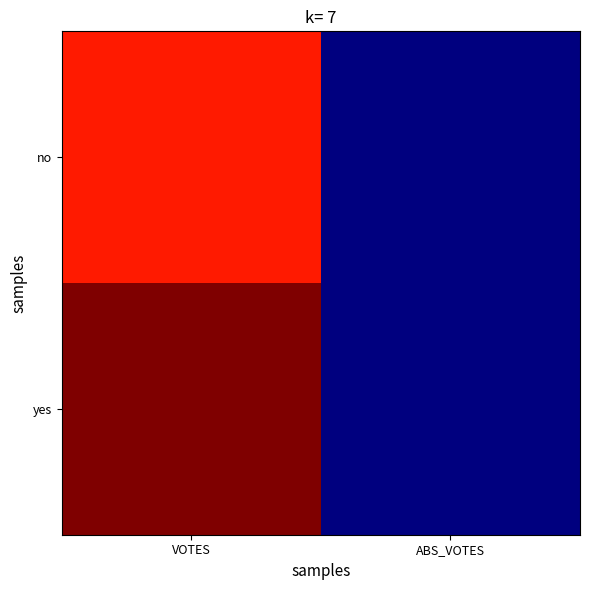

Rank the series by their average value, from lowest to highest.

no, yes